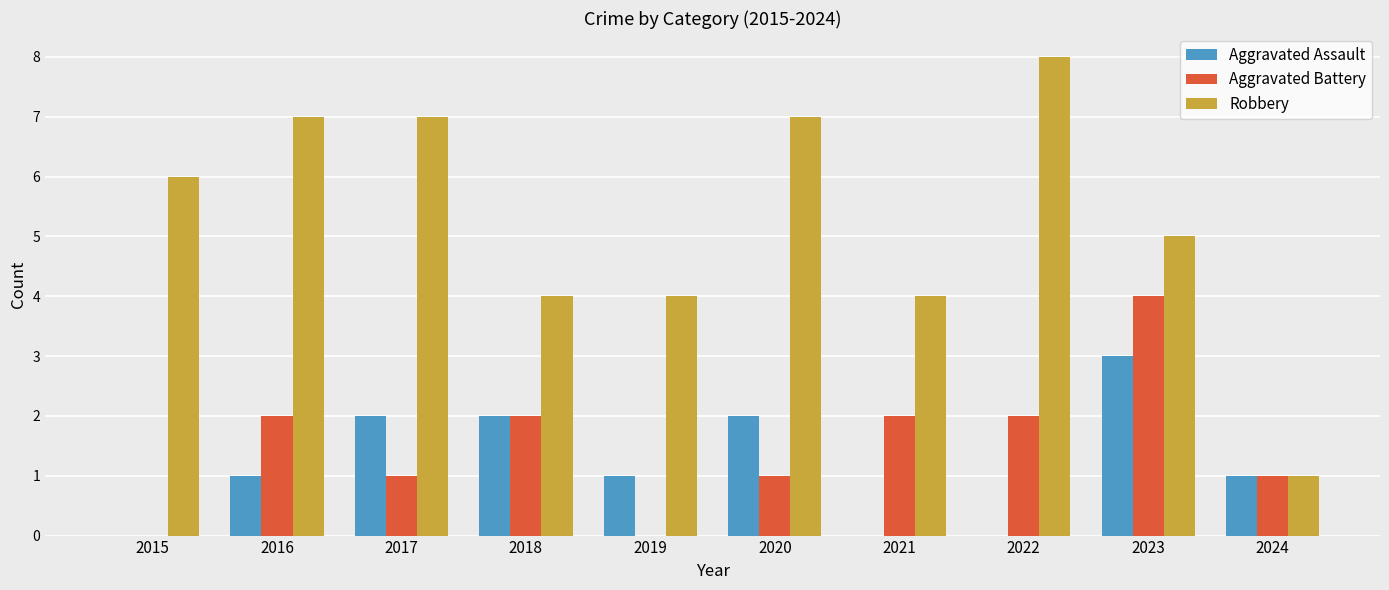

Does the chart contain stacked bars?

No